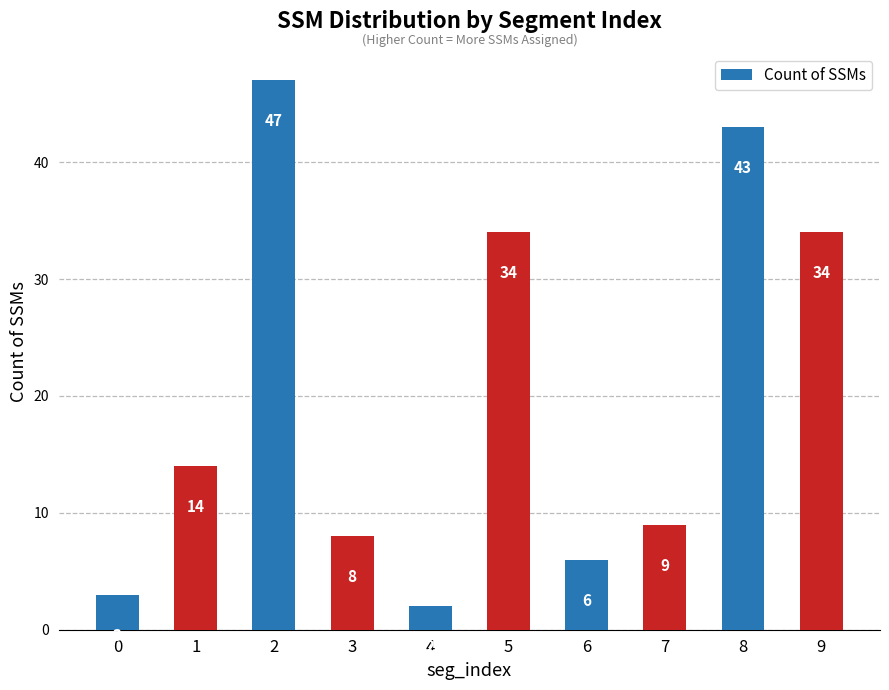

What is the value of the 7th bar from the left?

6